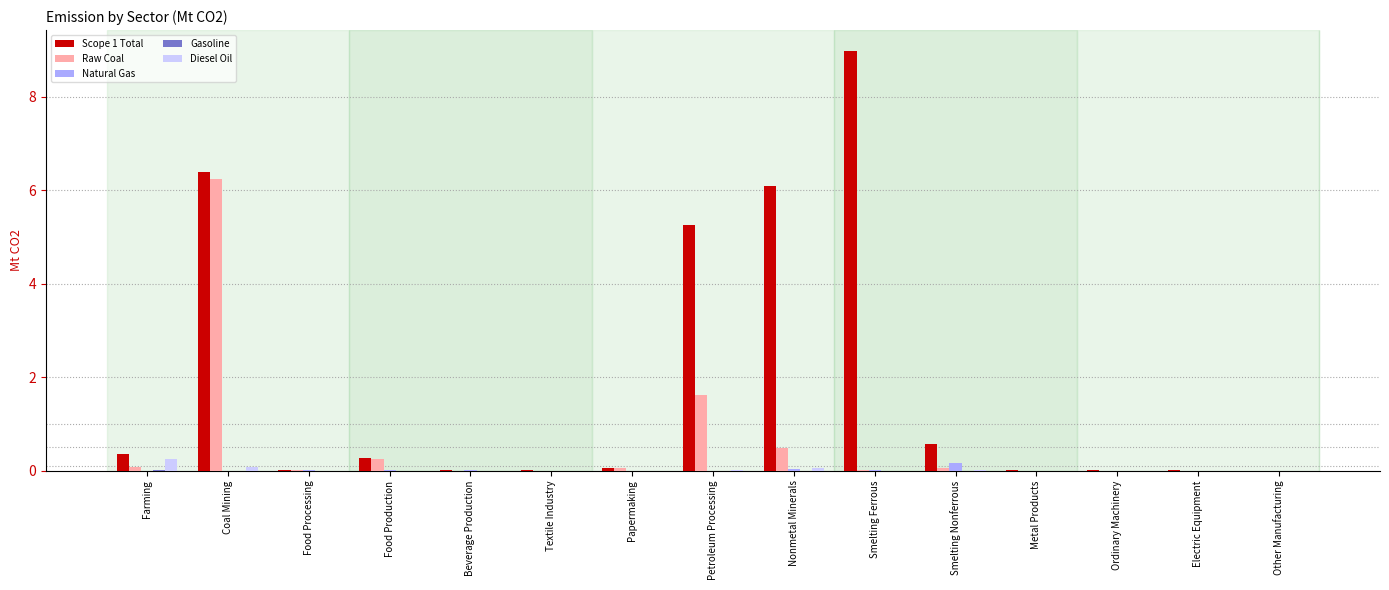

True or false: Diesel Oil has a value of 0.0 at Petroleum Processing.

True